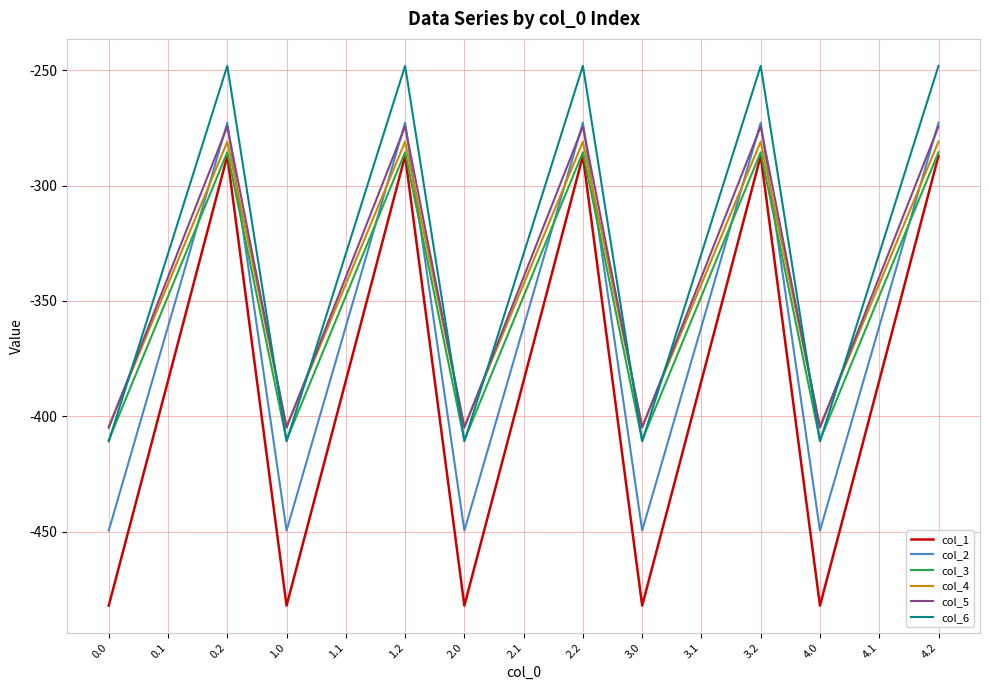

Is it true that col_1 equals -482.0 at 0.0?

True